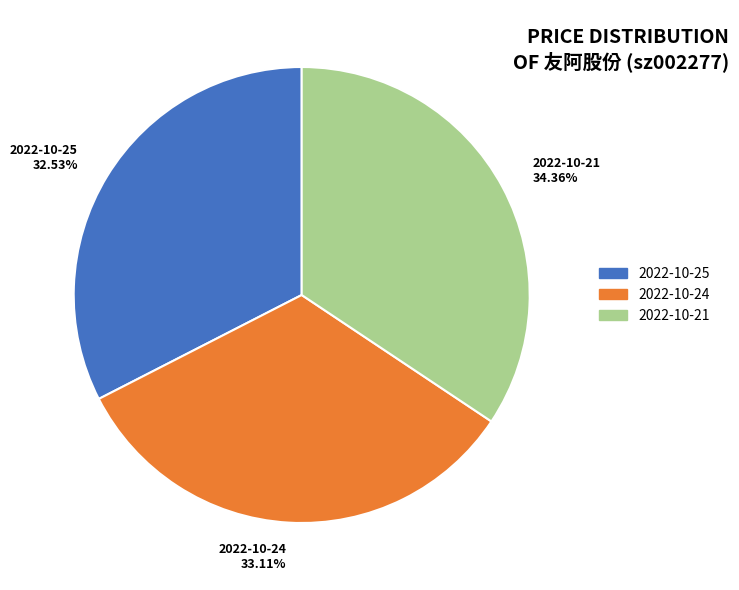

Which has a higher value, 2022-10-25 32.53% or 2022-10-24 33.11%?

2022-10-24 33.11%